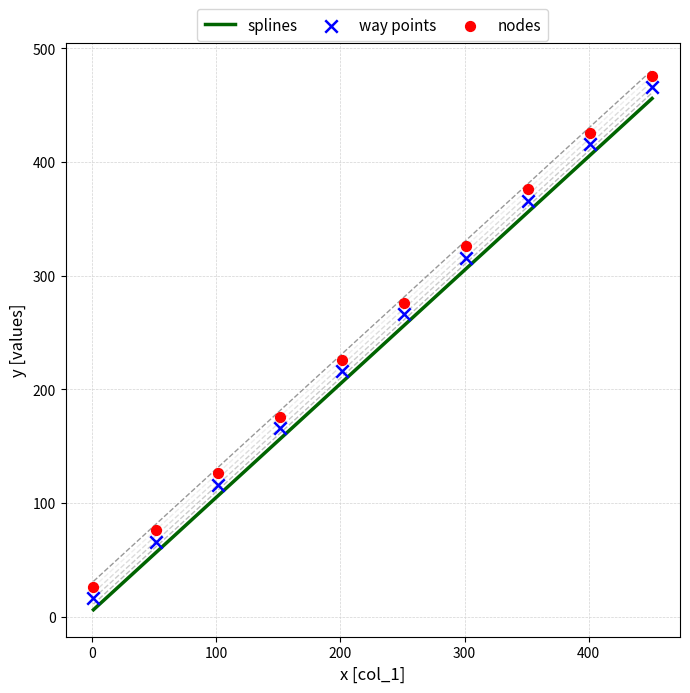

Which series has the widest spread of Y values?

splines